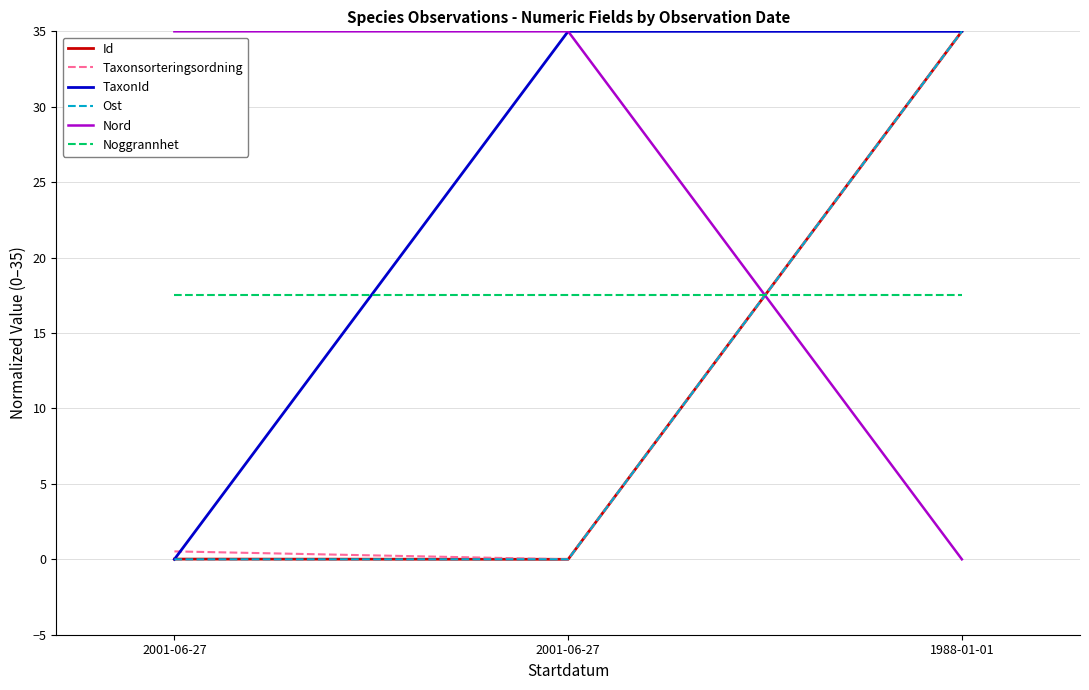

Which has a higher value, 1988-01-01 or 2001-06-27?

1988-01-01